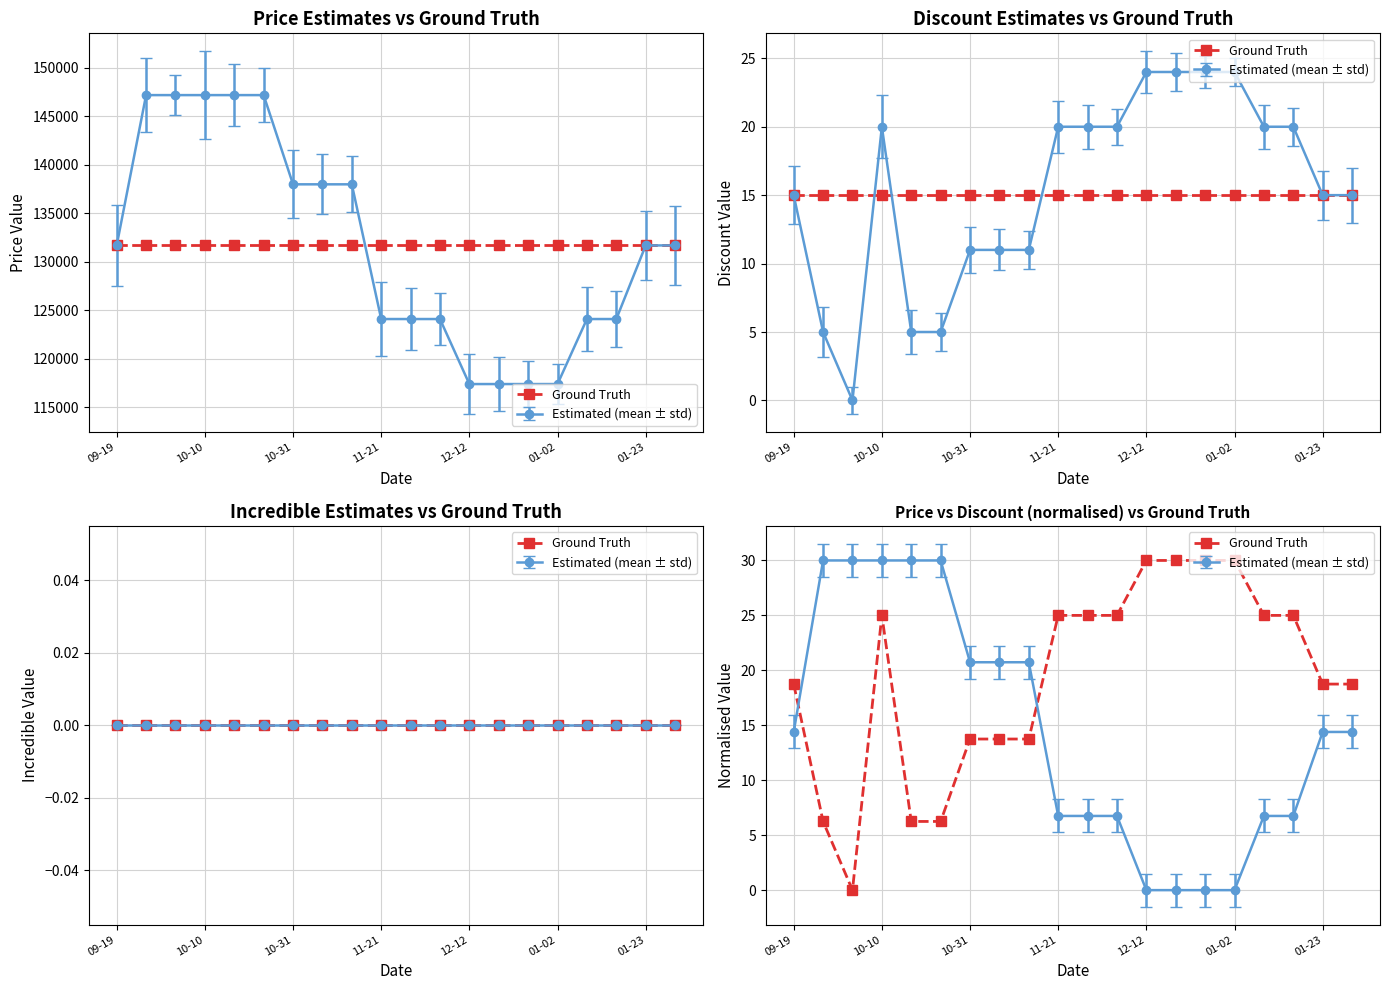

Reading left to right, list all the values displayed in this chart.

18.8	6.2	0.0	25.0	6.2	6.2	13.8	13.8	13.8	25.0	25.0	25.0	30.0	30.0	30.0	30.0	25.0	25.0	18.8	18.8